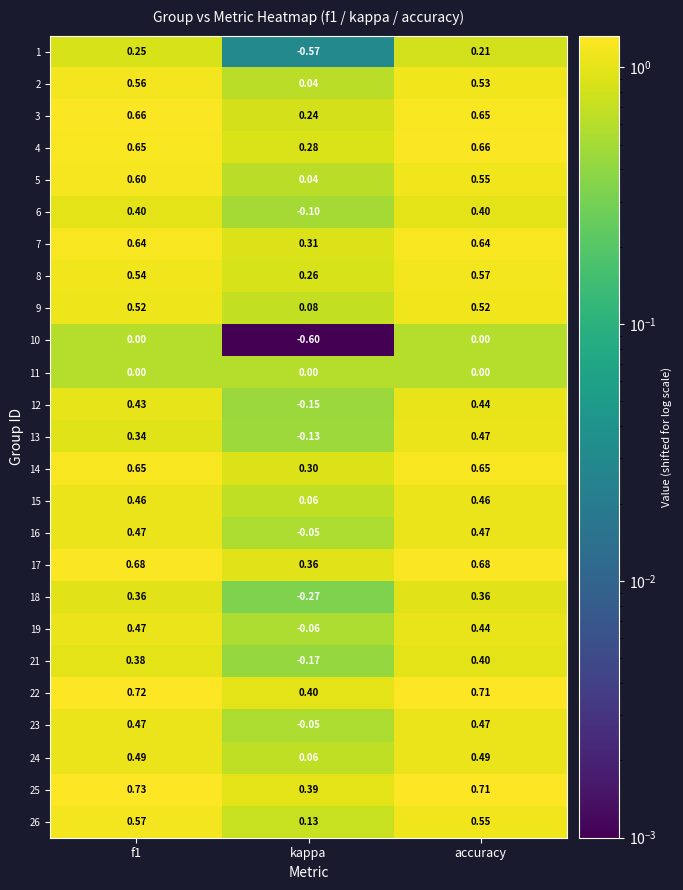

Is the value of 23 at accuracy greater than the value of 19 at kappa?

Yes